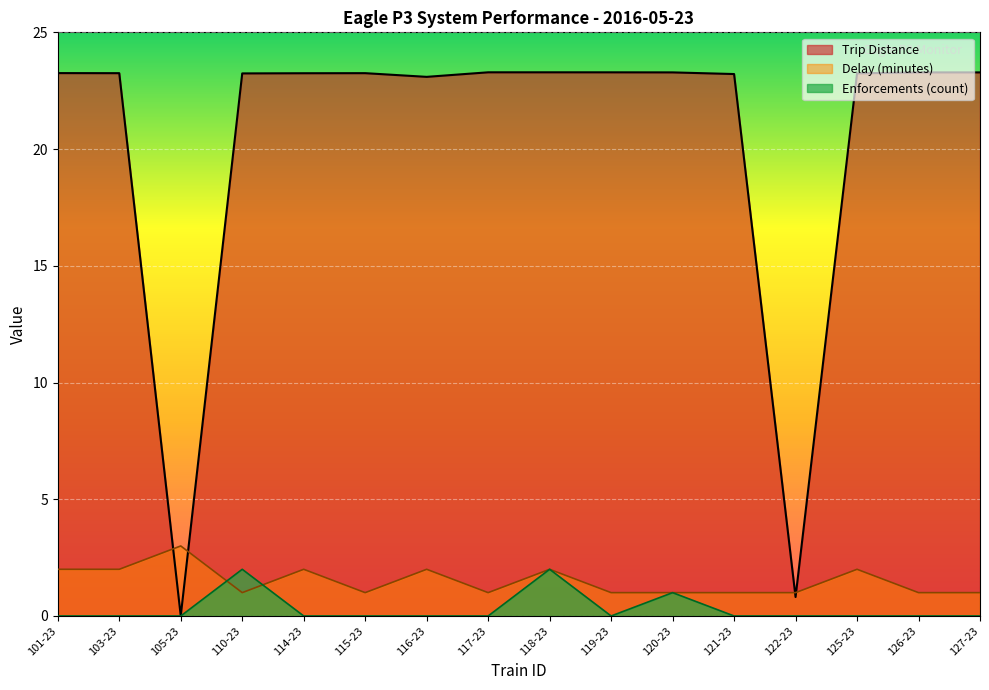

List the labels in order of Trip Distance value, largest first.

118-23, 117-23, 119-23, 120-23, 126-23, 127-23, 101-23, 115-23, 103-23, 114-23, 125-23, 110-23, 121-23, 116-23, 122-23, 105-23